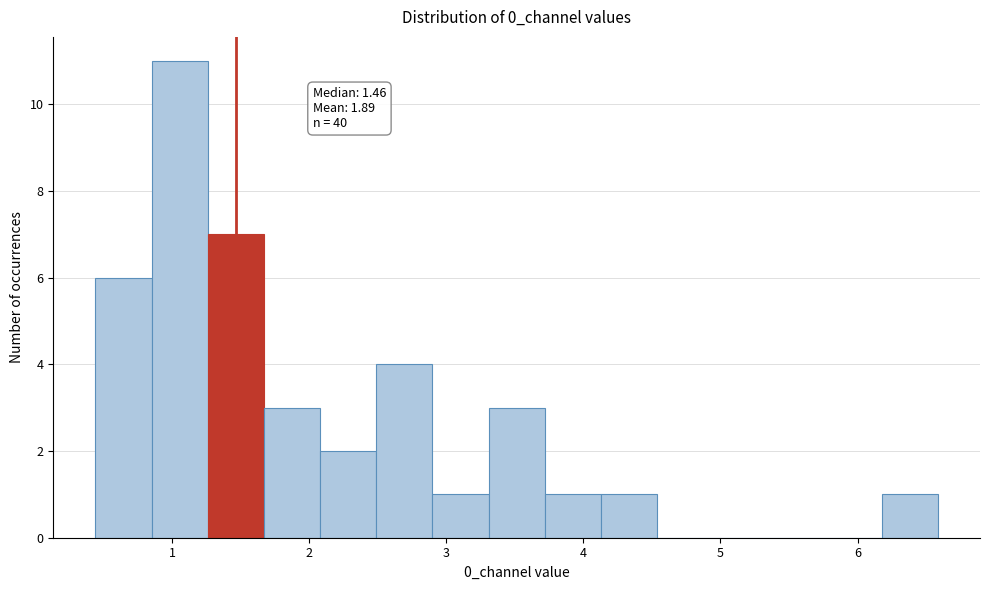

Over which range of the x-axis is the bar tallest?

0.8 to 1.3